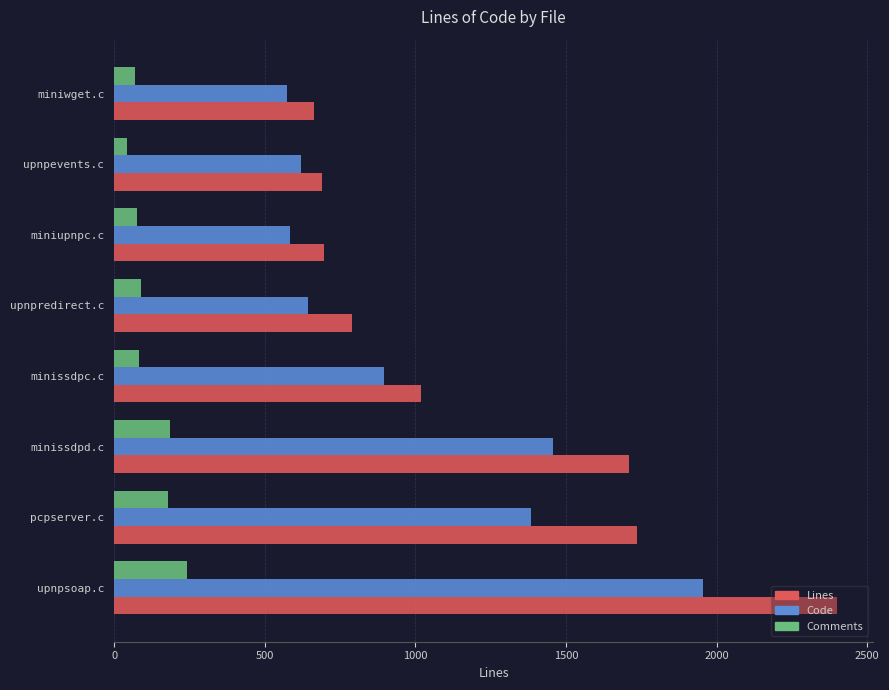

What is the total value across all series at miniwget.c?

1306